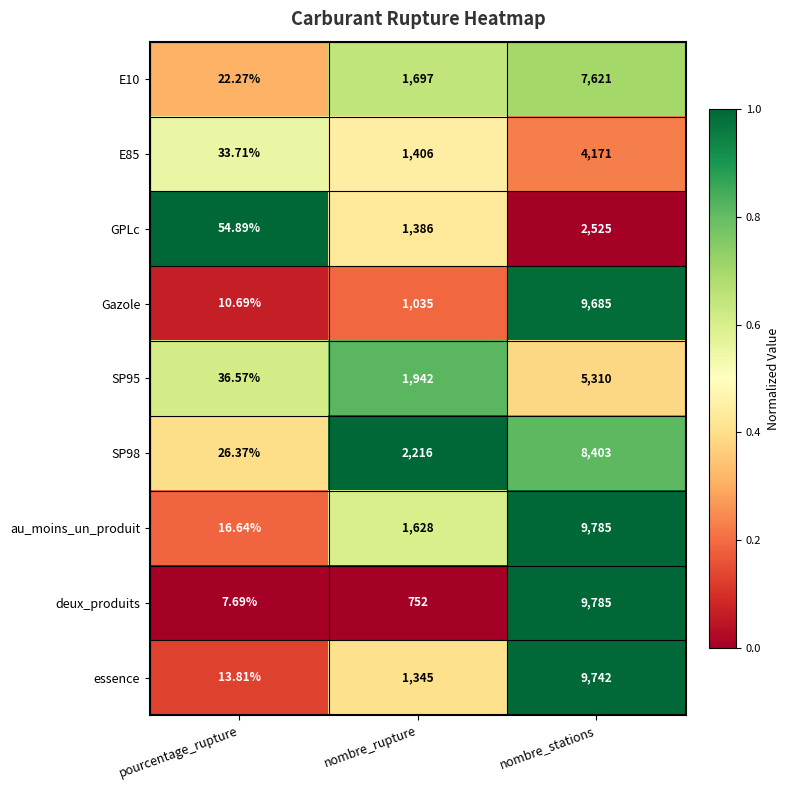

Is the value of E10 at nombre_rupture greater than the value of Gazole at pourcentage_rupture?

Yes